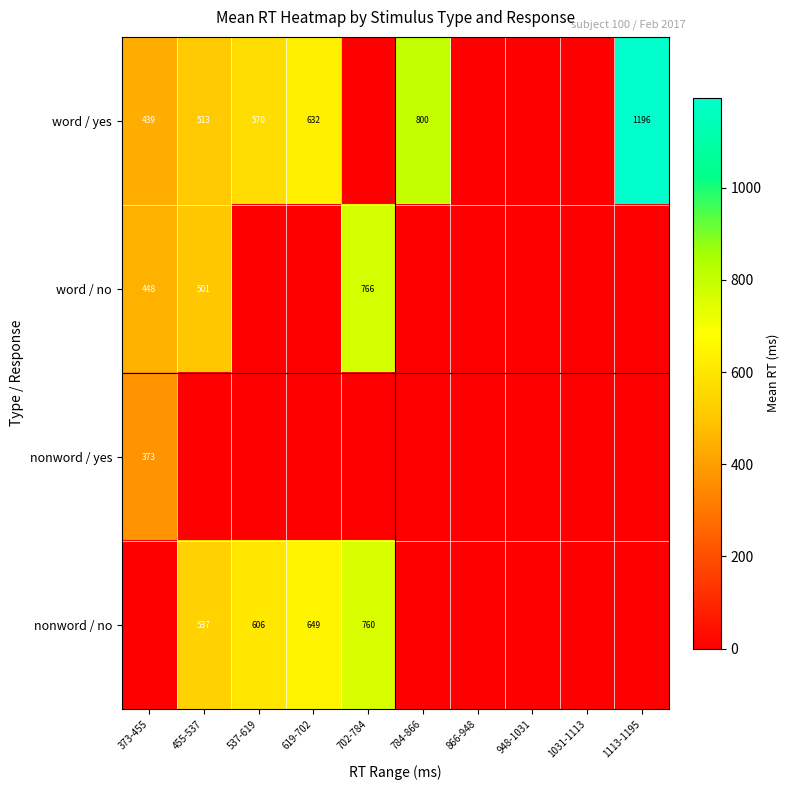

The word / yes series shows 608 at 373-455. True or false?

False